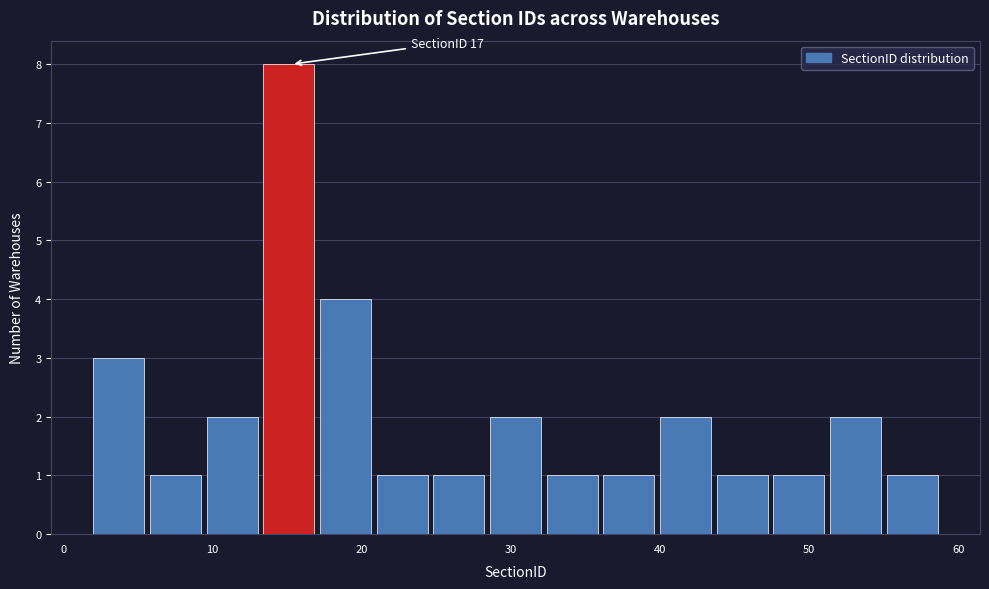

Read against the x-axis, roughly where is the centre of the tallest bar?

15